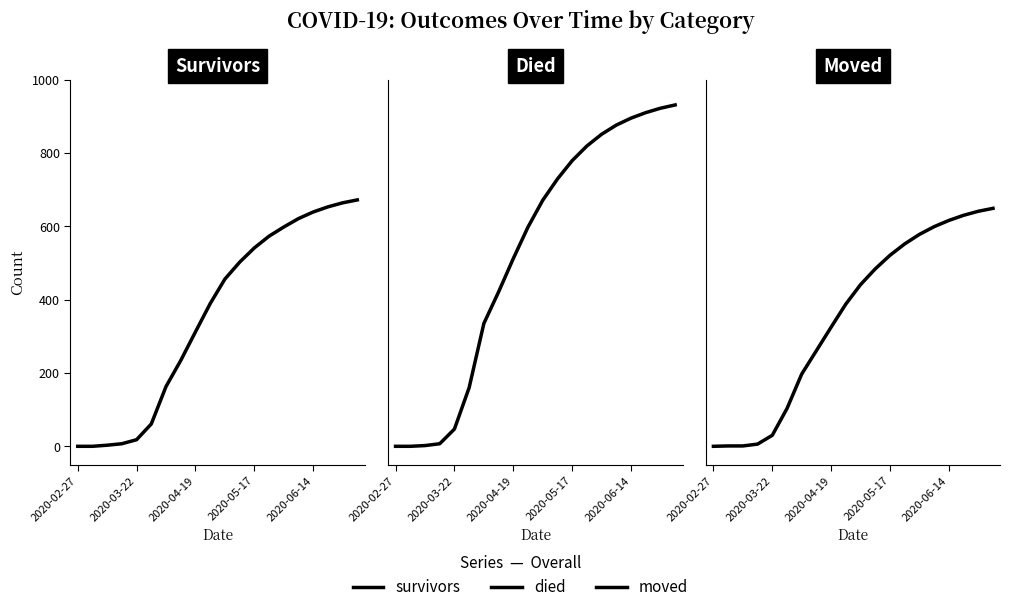

Rank the series by their maximum value, from highest to lowest.

died, survivors, moved